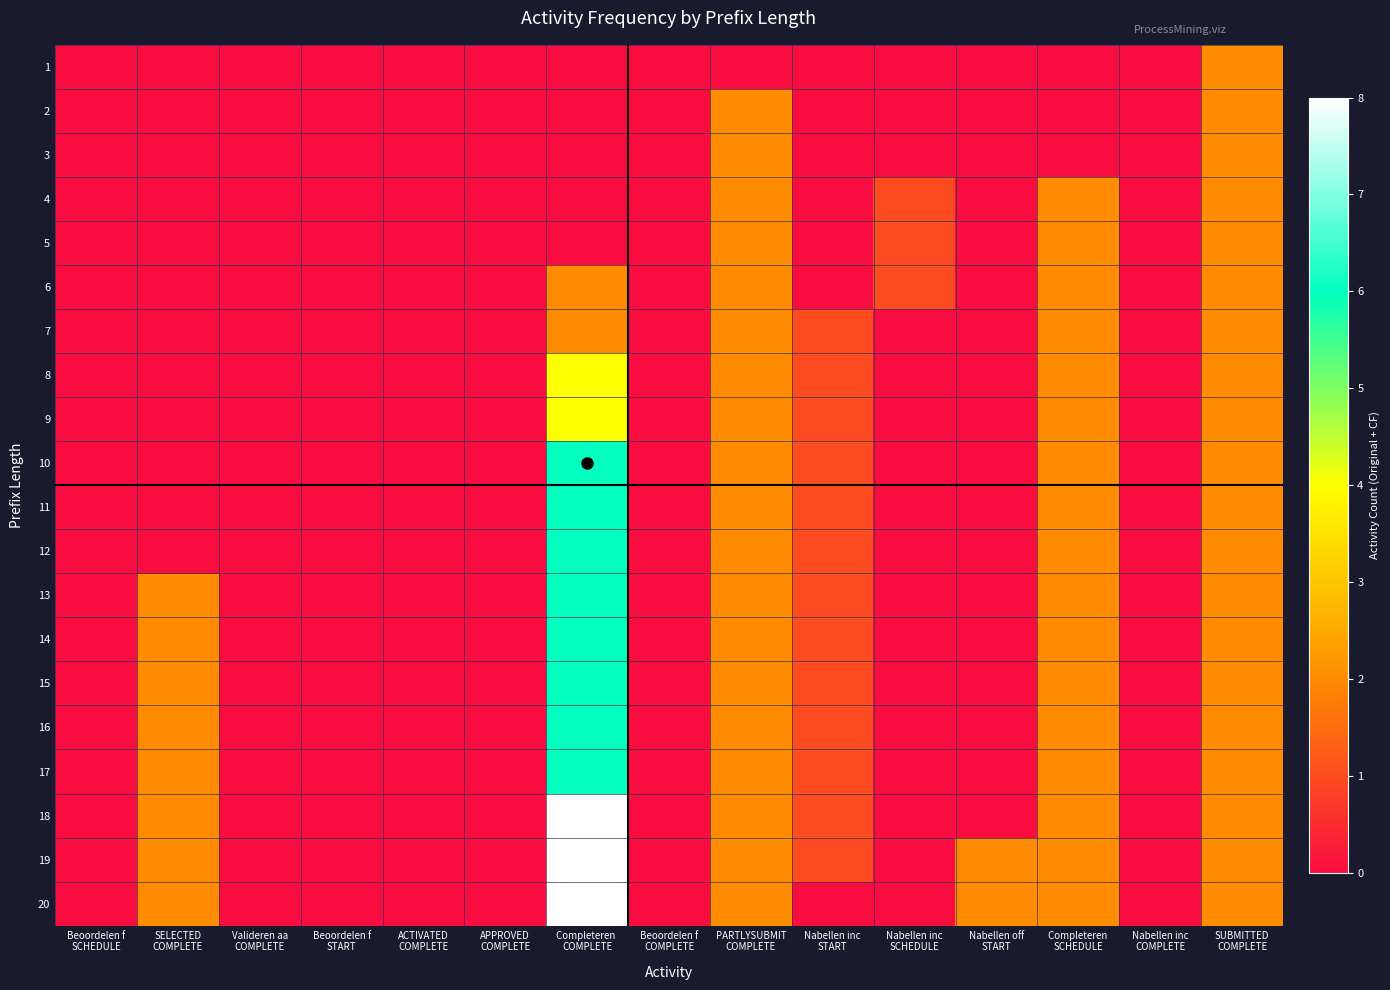

How many categories are shown in the chart?

15